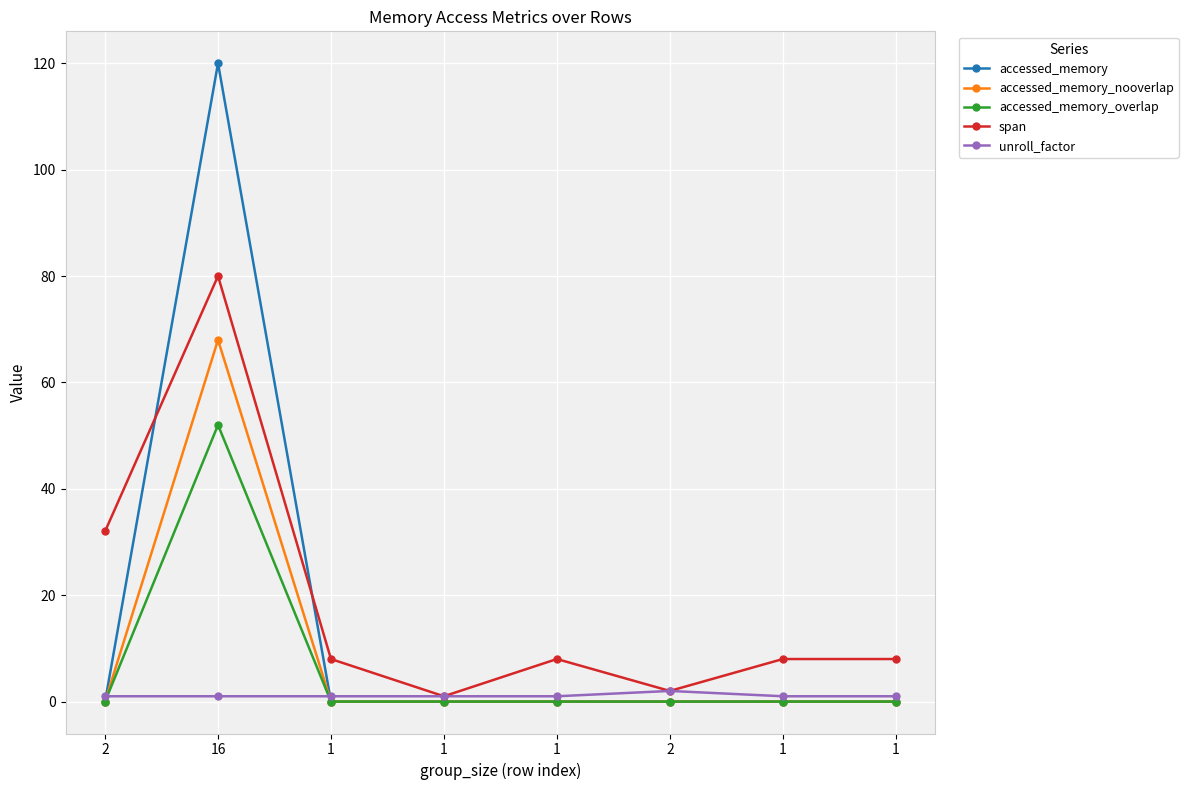

How many data points does each series have?

8